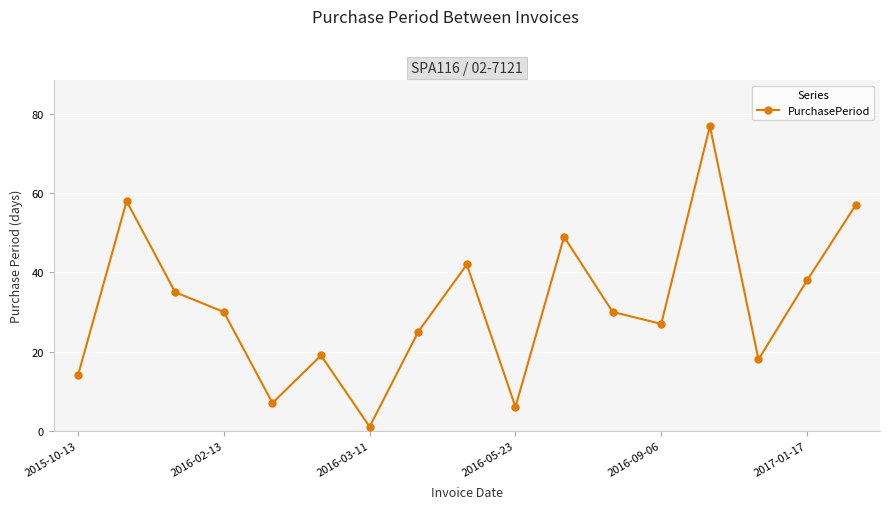

What is the maximum value shown in the chart?

77